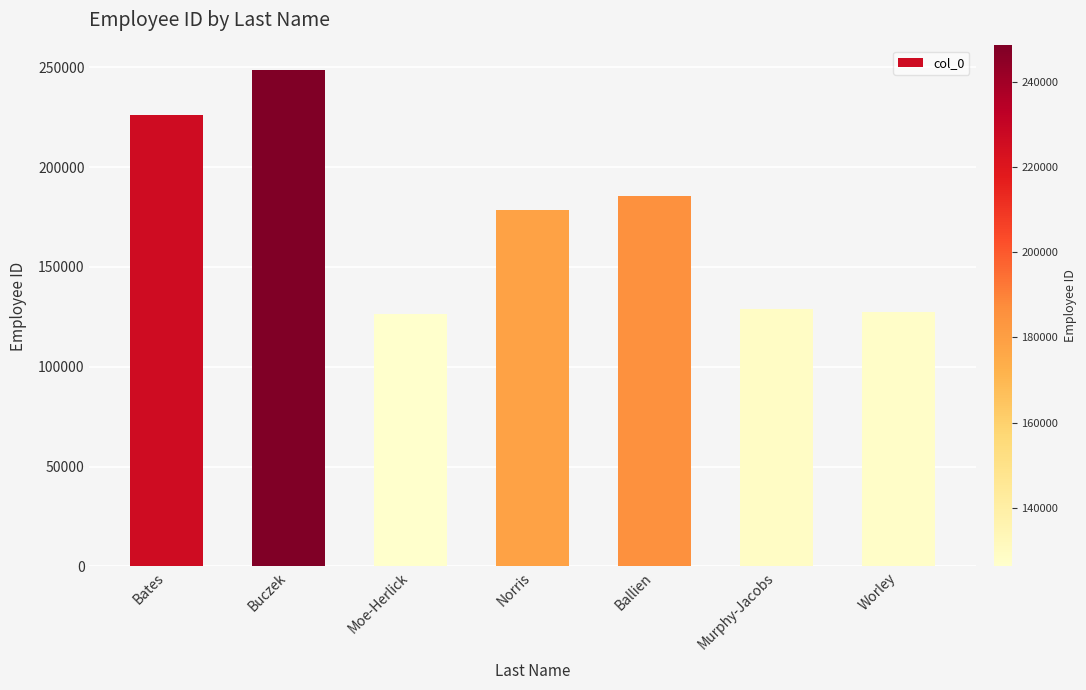

Is it true that the value at Murphy-Jacobs is 129039?

True